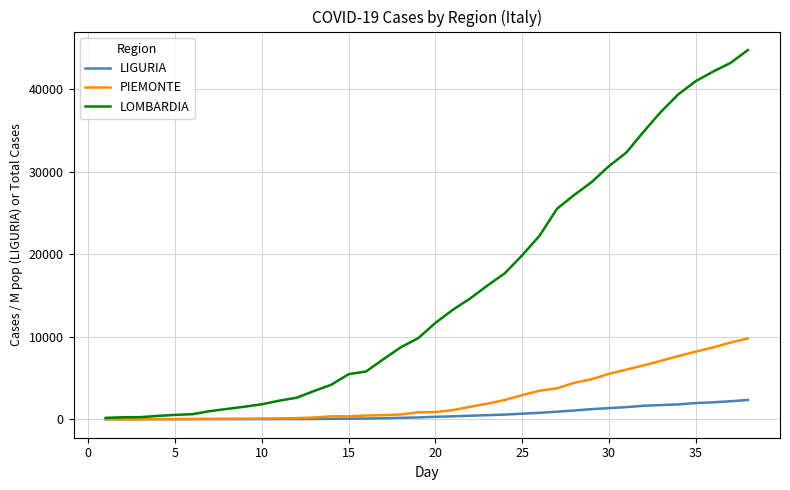

What is the maximum value for PIEMONTE?

9795.0